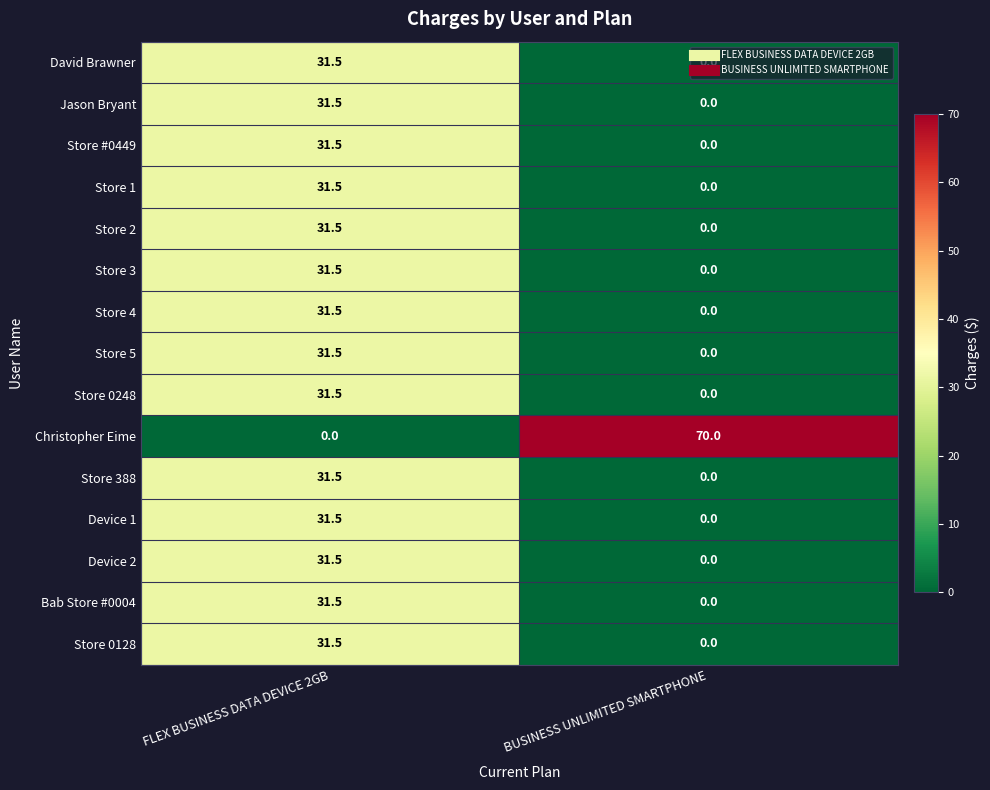

True or false: Jason Bryant has a value of 15.3 at BUSINESS UNLIMITED SMARTPHONE.

False